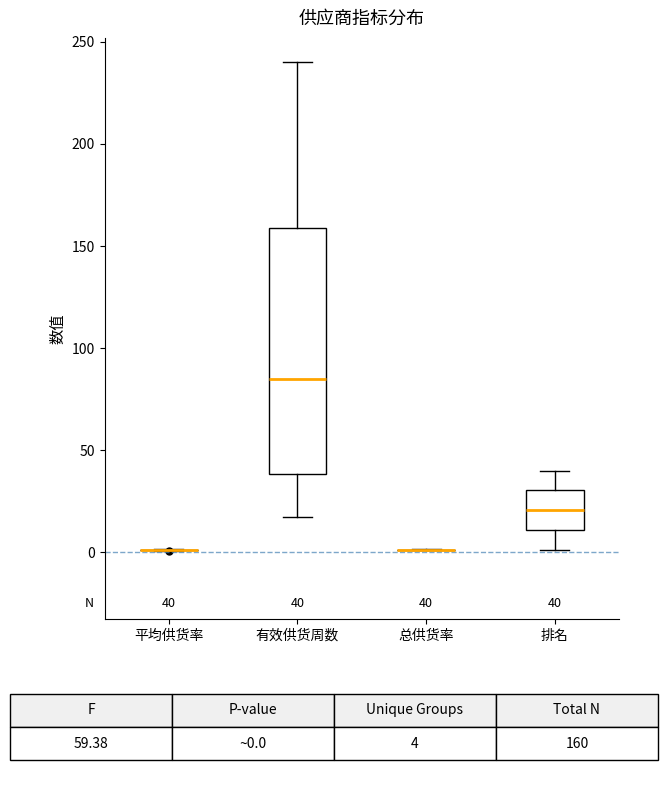

Which box is the tallest, from its lower edge to its upper edge?

有效供货周数